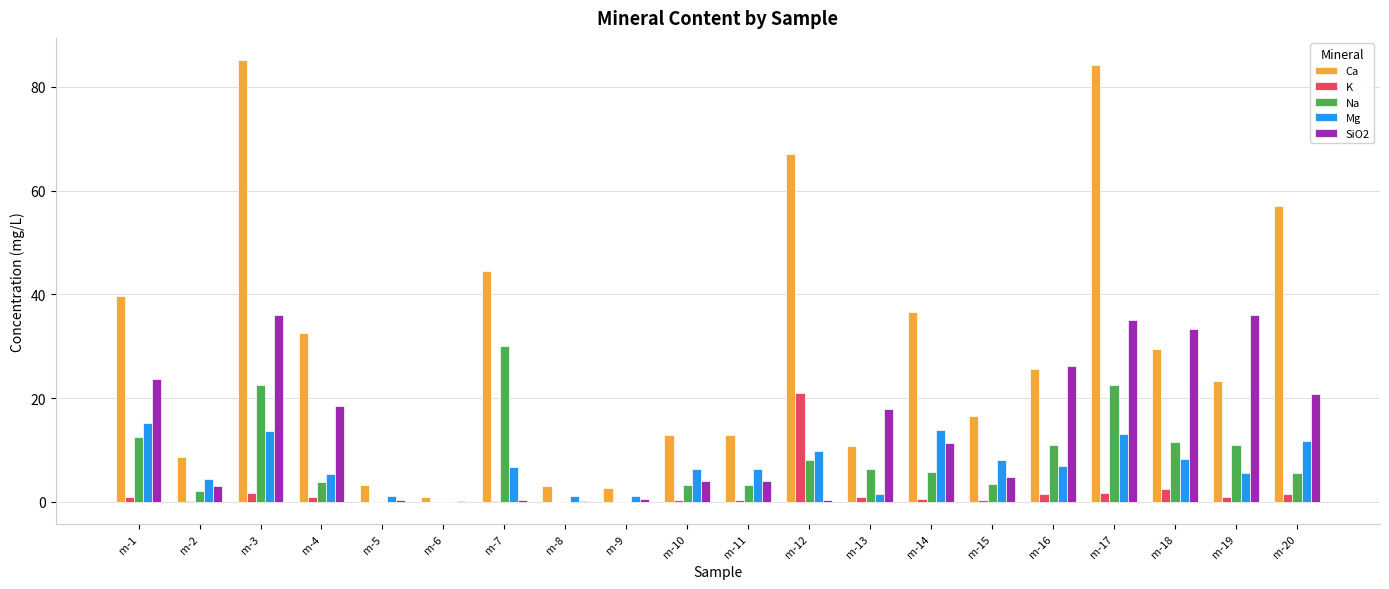

Is the value of Ca at m-1 greater than the value of K at m-4?

Yes